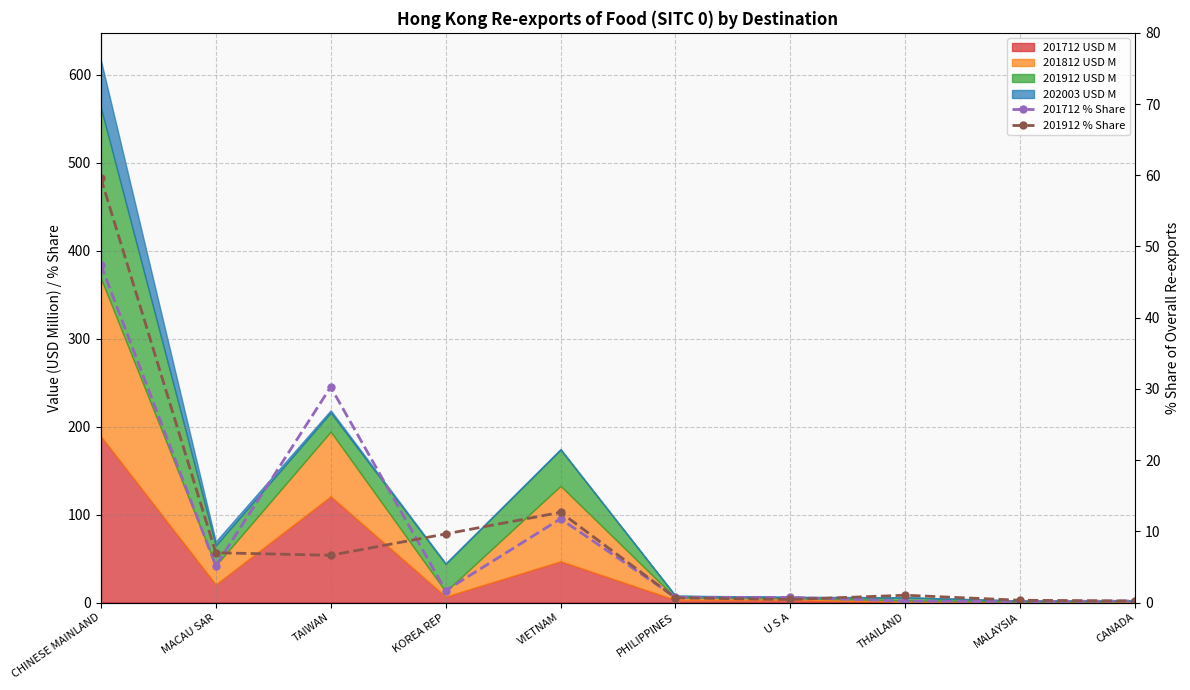

Rank the categories by 201712 % Share value from highest to lowest.

CHINESE MAINLAND, TAIWAN, VIETNAM, MACAU SAR, KOREA REP, PHILIPPINES, U S A, CANADA, THAILAND, MALAYSIA